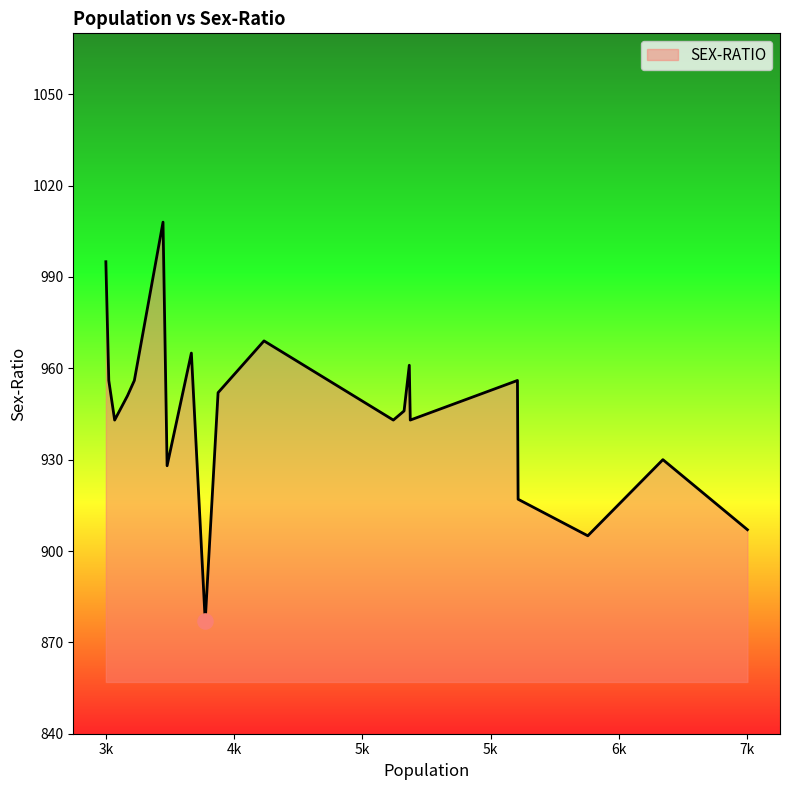

What is the minimum value shown in the chart?

877